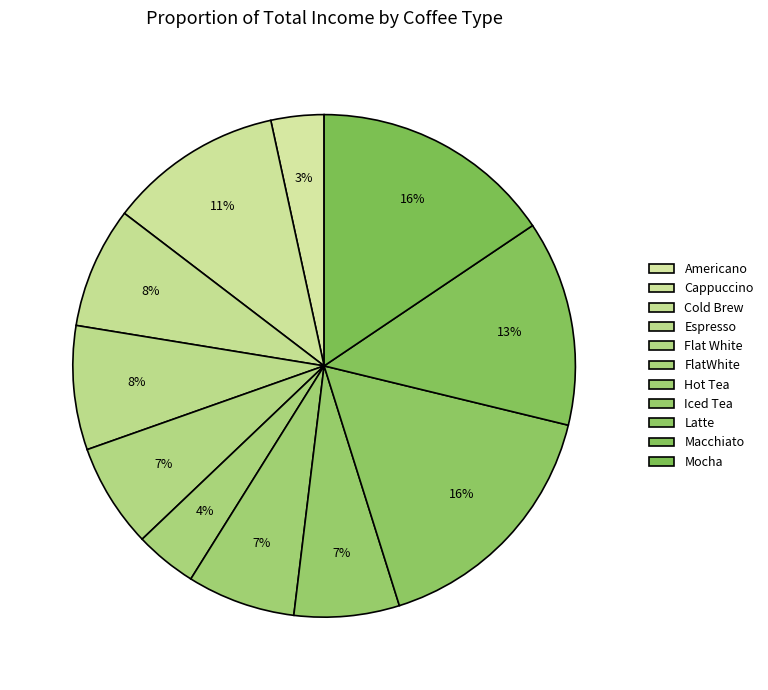

How many slices are in this pie chart?

11